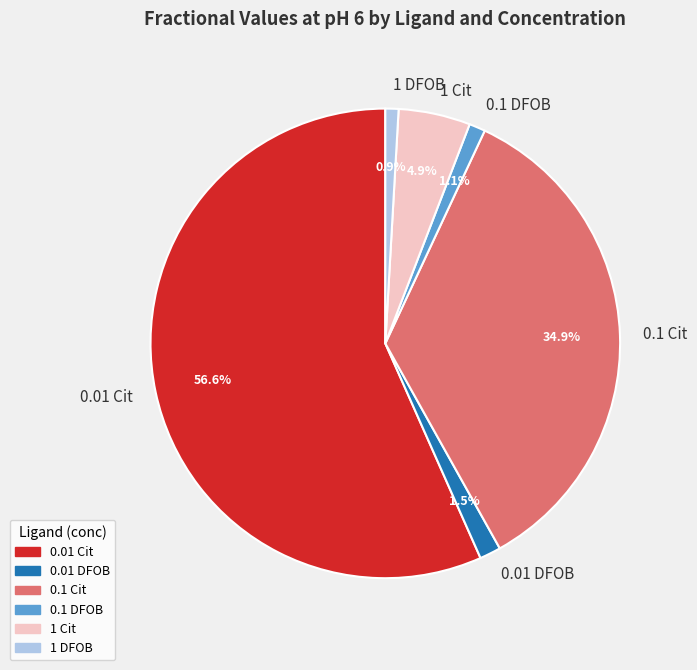

Combined, do 0.01 DFOB and 1 DFOB account for over 50%?

No